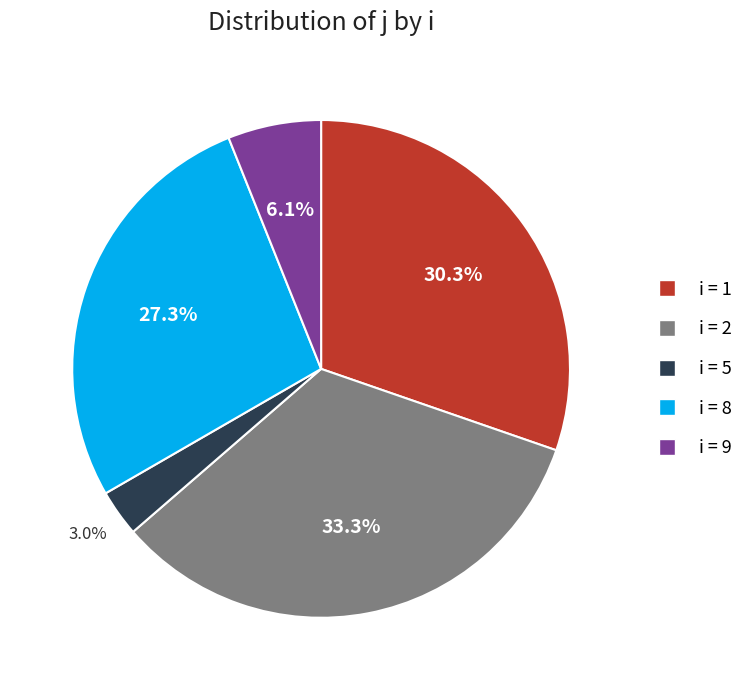

Is there a majority slice in this chart?

No